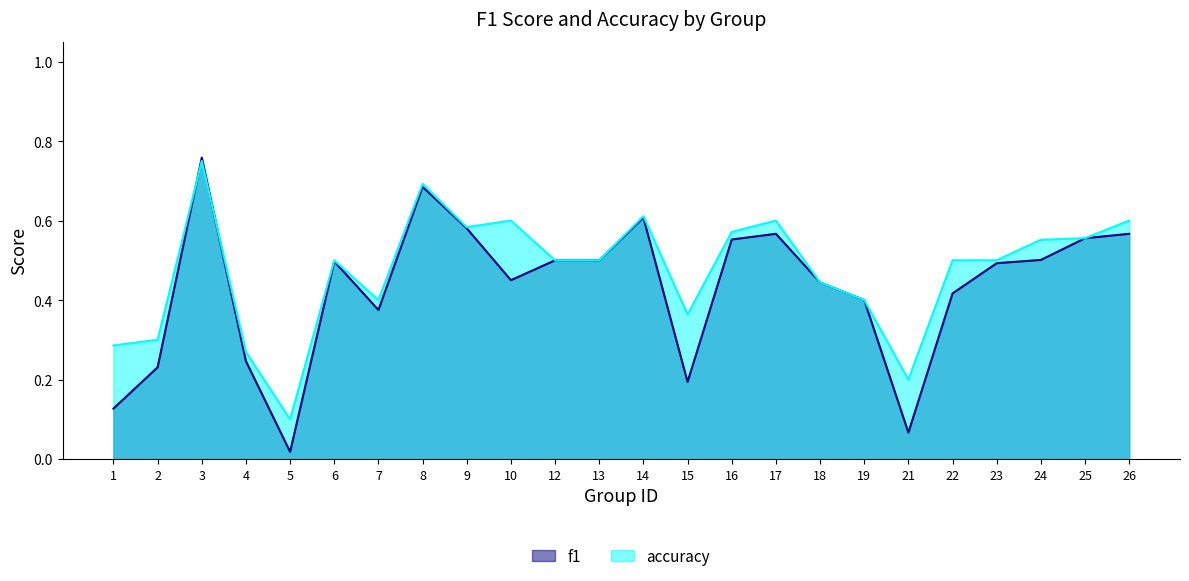

At which category does the chart reach its minimum across all series?

5